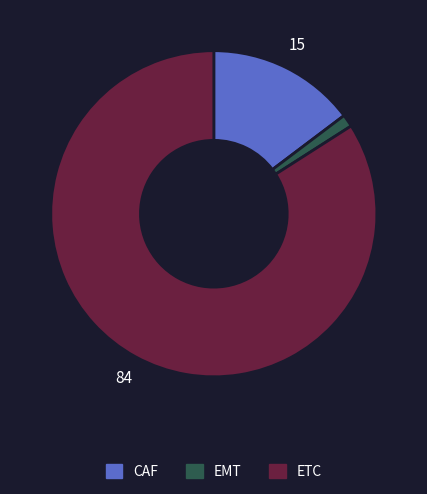

Which category has the smallest portion of the pie?

EMT